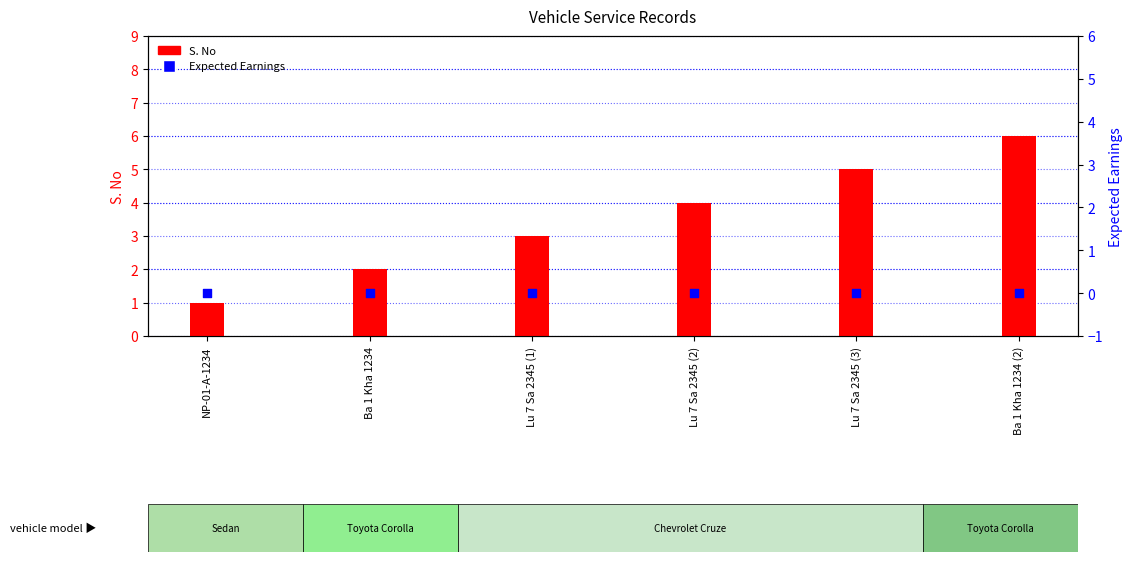

At how many categories does at least one series exceed 0?

6